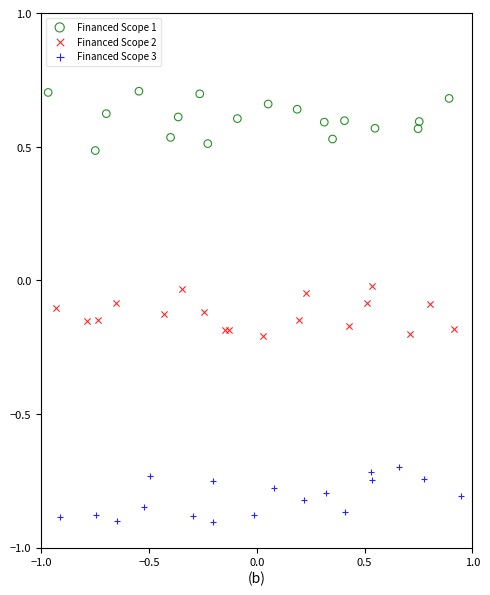

Which series reaches the maximum Y coordinate?

Financed Scope 1